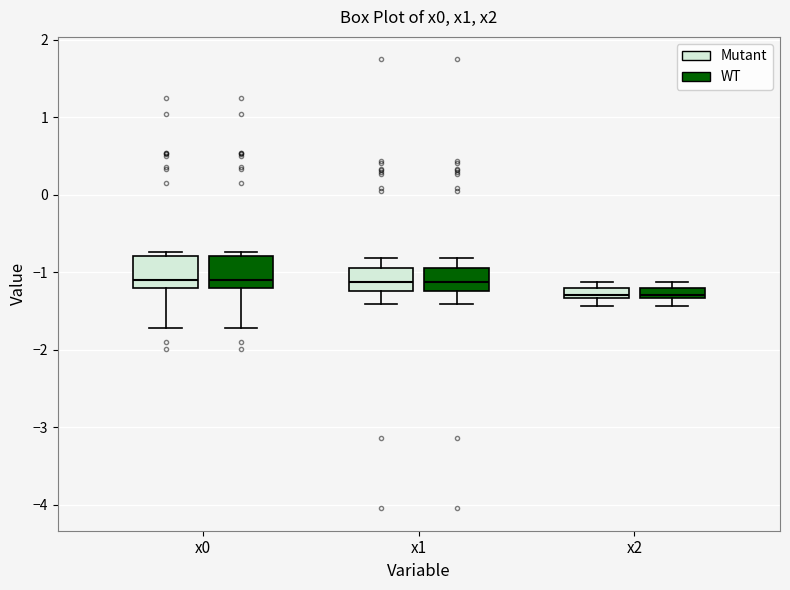

Where does the median line of the box for x0 (Mutant) sit on the y-axis? The values are not printed on the chart, so give them approximately, as read against the axis.

-1.1